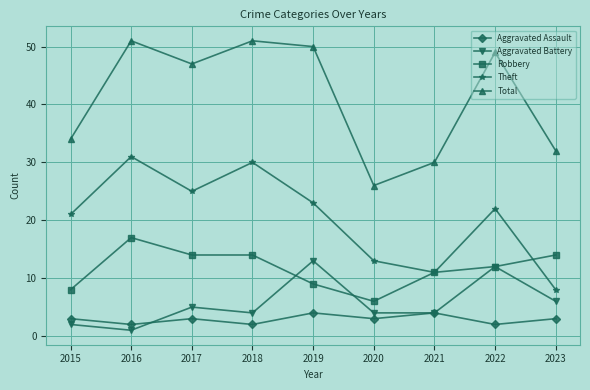

What is the minimum value for Robbery?

6